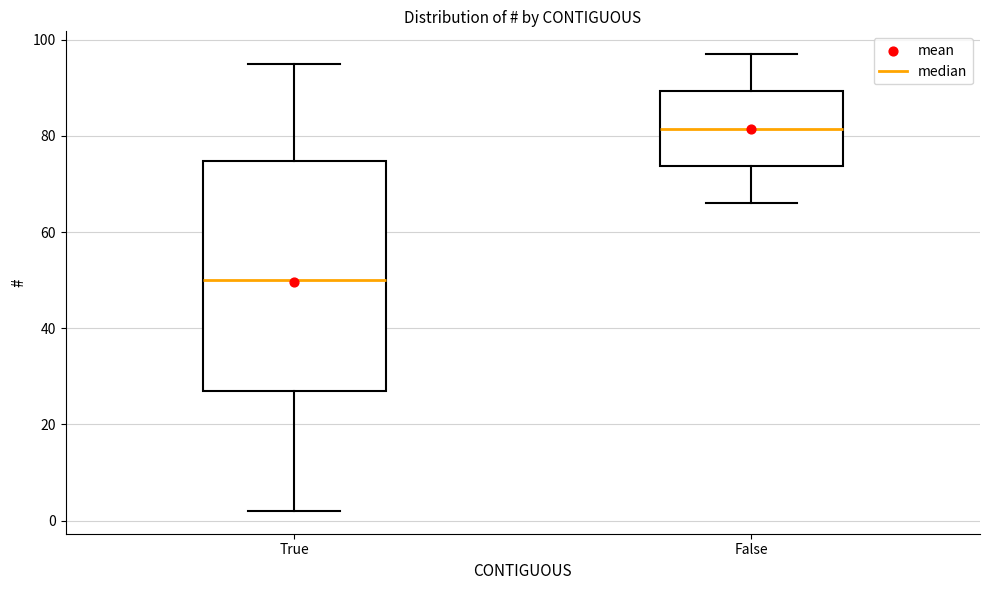

Which box is the tallest, from its lower edge to its upper edge?

True